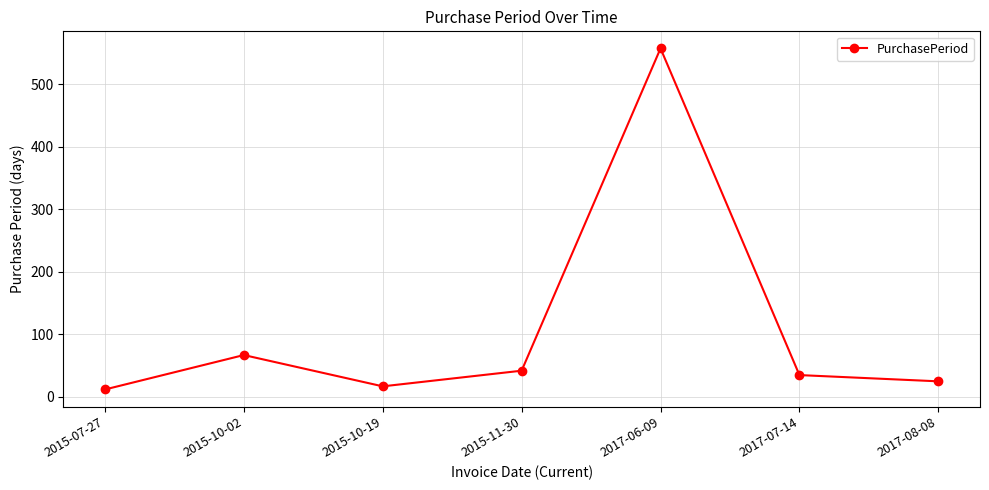

How many distinct data groups are displayed?

1